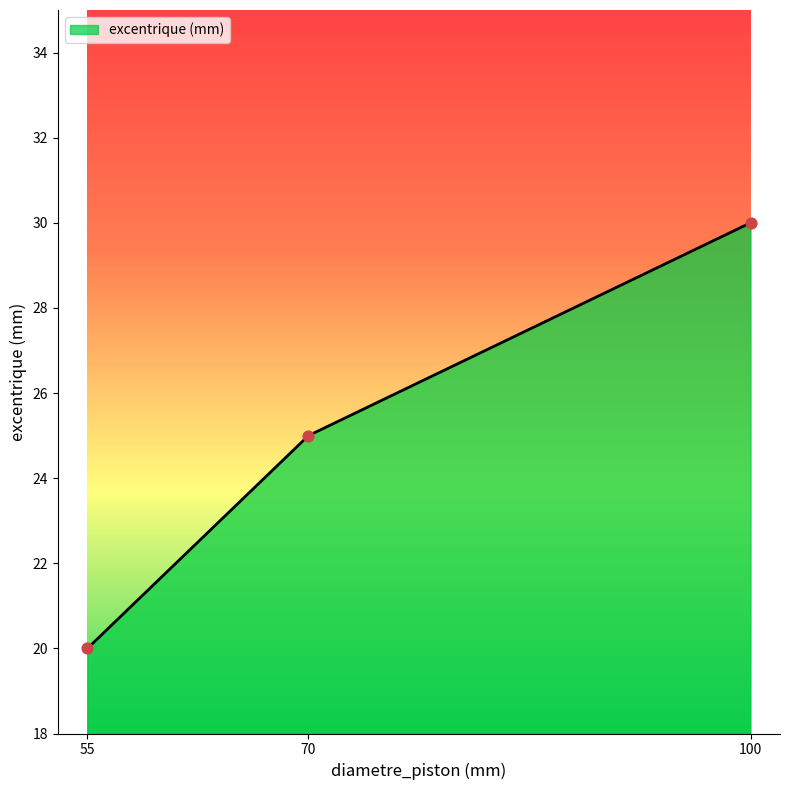

Between 55 and 100, which is larger?

100